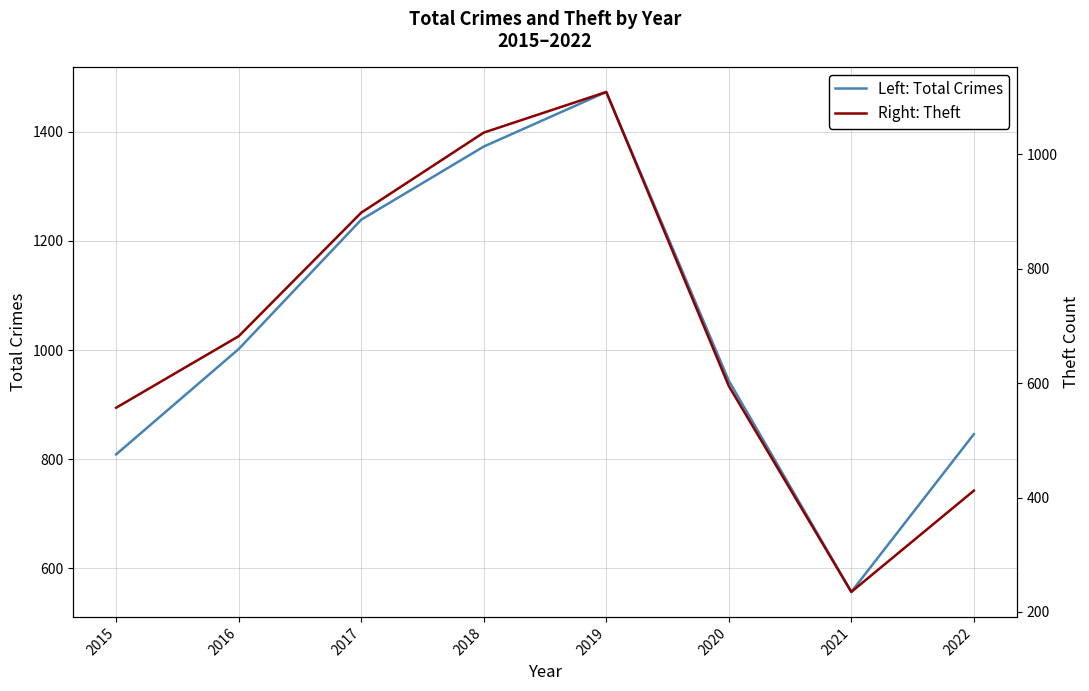

True or false: Left: Total Crimes and Right: Theft cross at least once.

False